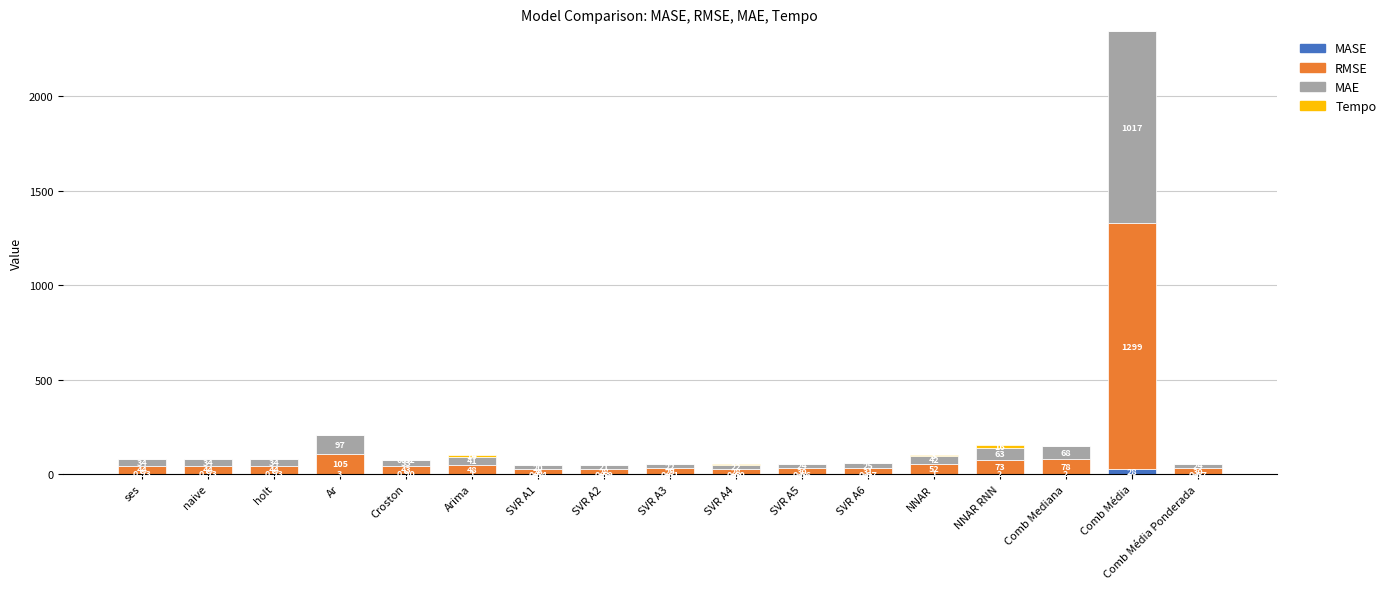

At which label does MASE reach its peak?

Comb Média